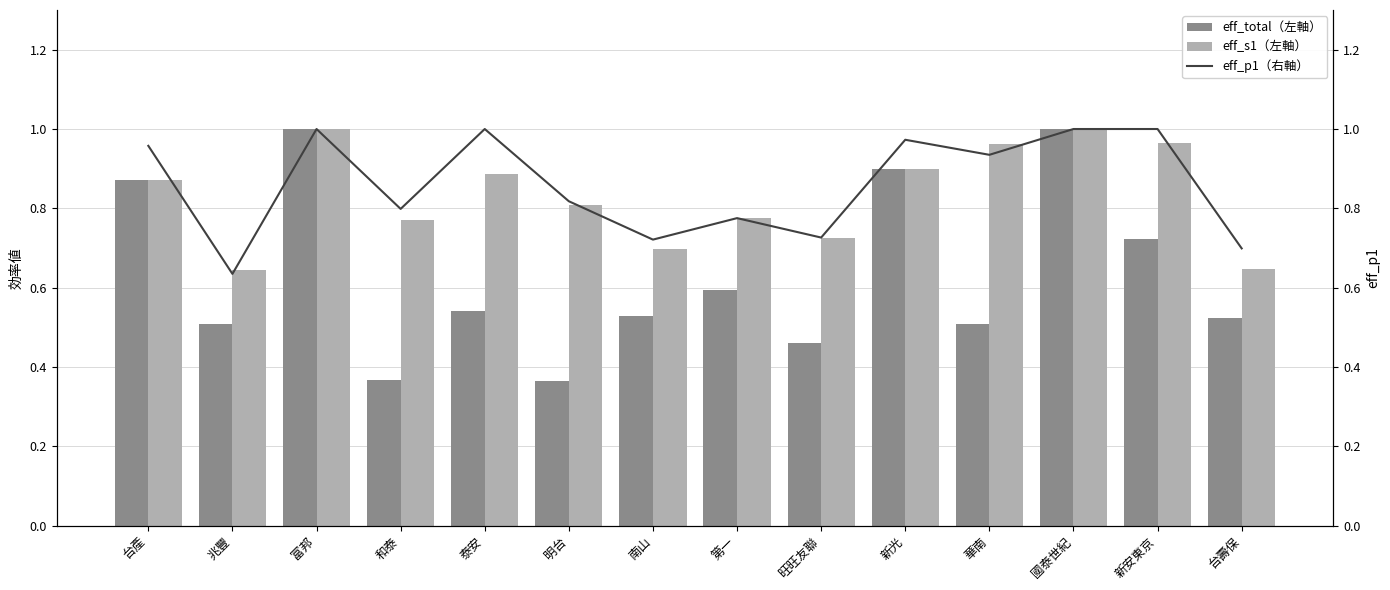

What is the sum of the eff_total（左軸） values at 華南 and 台產?

1.4